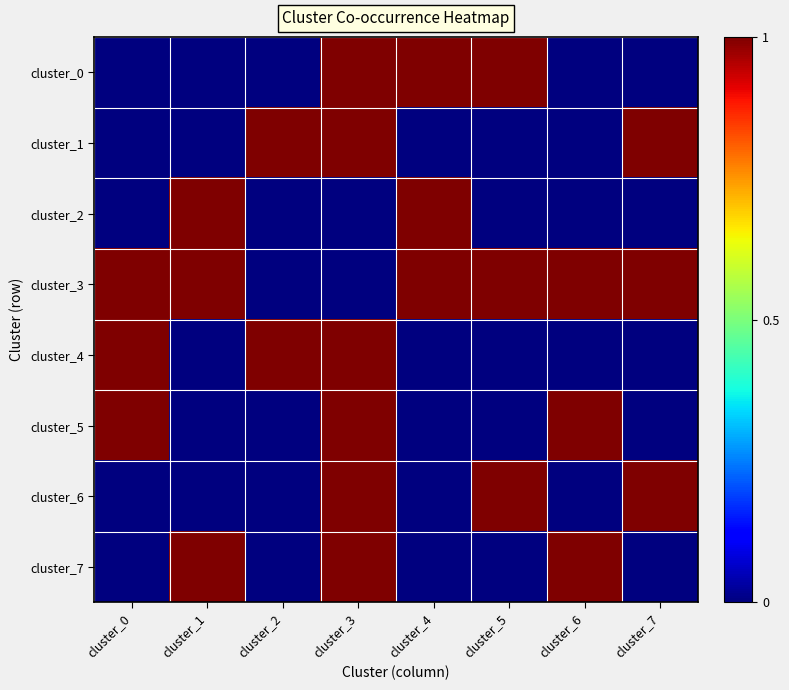

At how many categories does at least one series exceed 0?

8